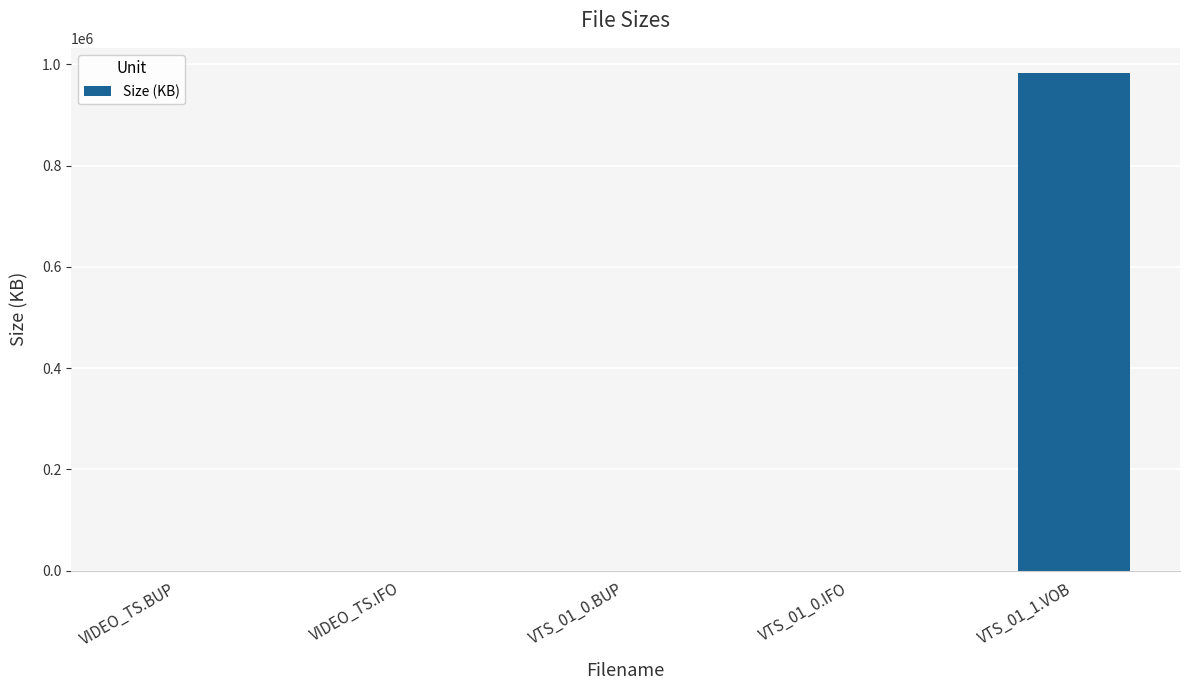

Is it true that the value at VTS_01_1.VOB is 983347.2?

True